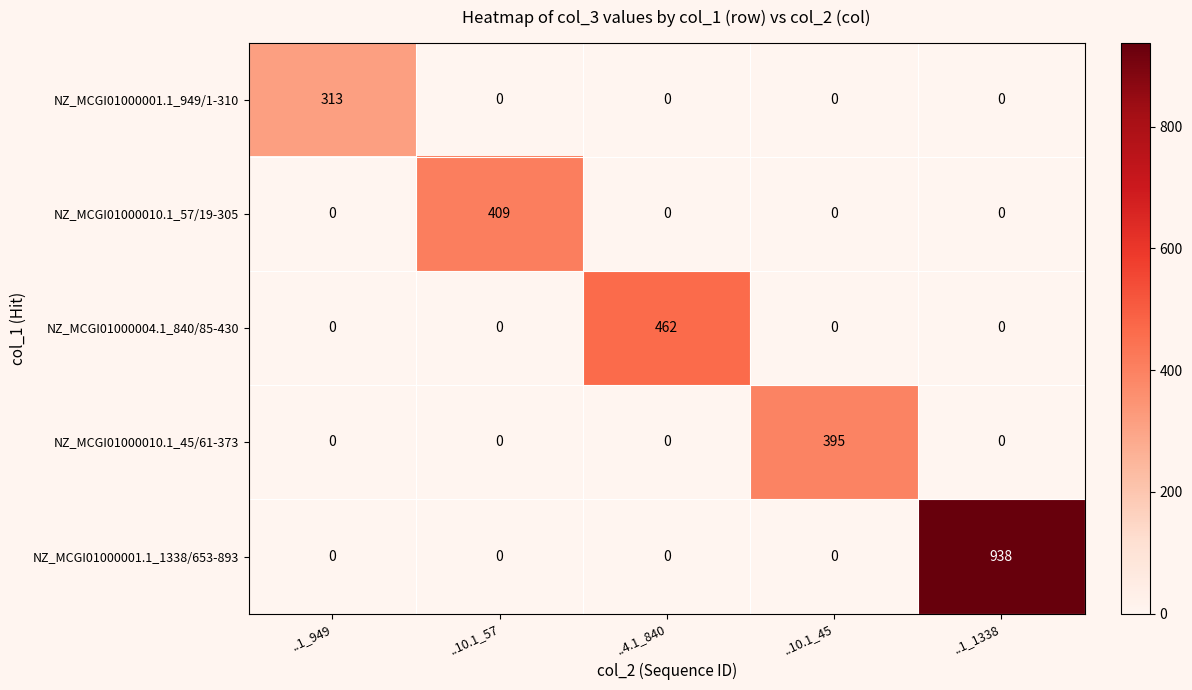

What is the sum of all NZ_MCGI01000001.1_949/1-310 values?

313